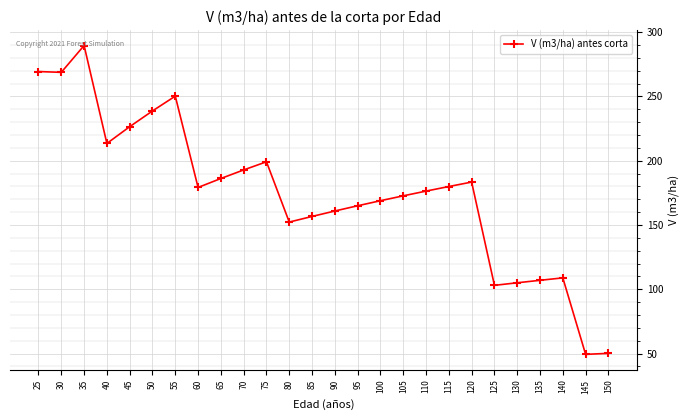

What is the value of the 6th point from the left?

238.8